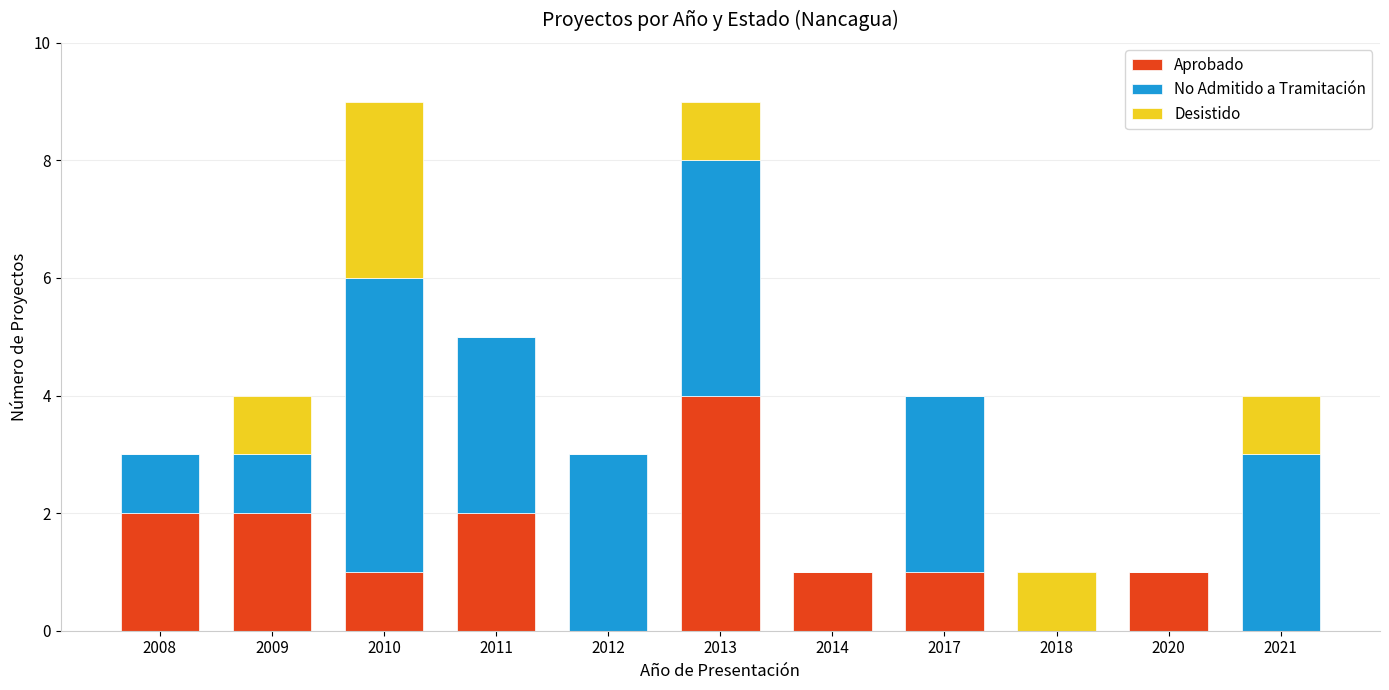

How many distinct data groups are displayed?

3